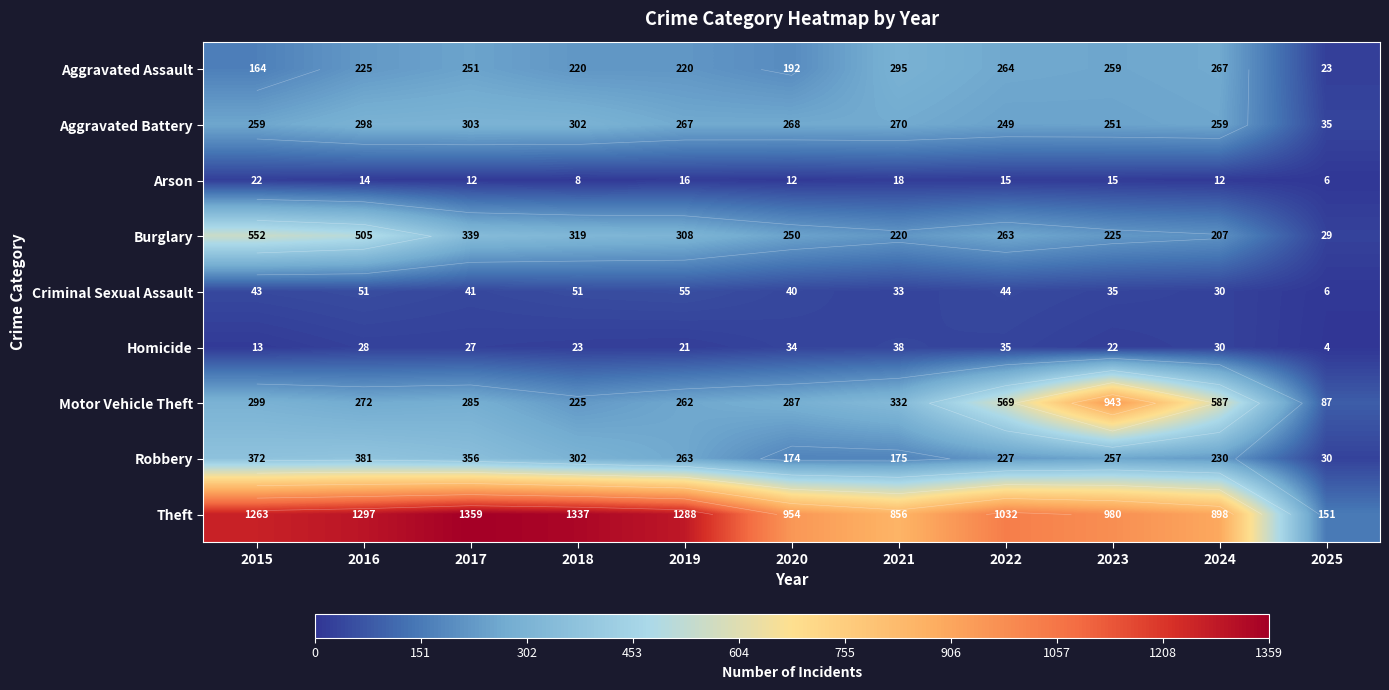

Between 2017 and 2021, which series saw the biggest shift?

Theft